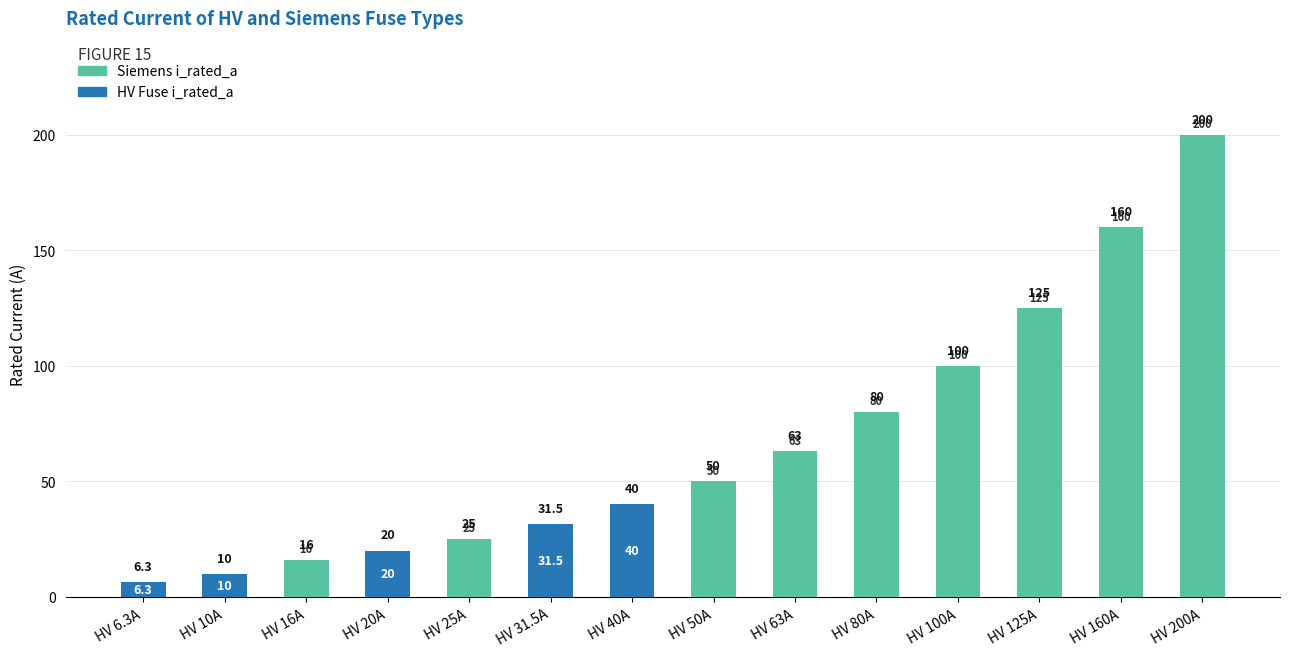

Reading left to right, what are all the values shown in this chart?

HV Fuse i_rated_a: HV 6.3A=6.3	HV 10A=10.0	HV 16A=16.0	HV 20A=20.0	HV 25A=25.0	HV 31.5A=31.5	HV 40A=40.0	HV 50A=50.0	HV 63A=63.0	HV 80A=80.0	HV 100A=100.0	HV 125A=125.0	HV 160A=160.0	HV 200A=200.0
Siemens i_rated_a: HV 6.3A=0.0	HV 10A=0.0	HV 16A=16.0	HV 20A=0.0	HV 25A=25.0	HV 31.5A=0.0	HV 40A=0.0	HV 50A=50.0	HV 63A=63.0	HV 80A=80.0	HV 100A=100.0	HV 125A=125.0	HV 160A=160.0	HV 200A=200.0